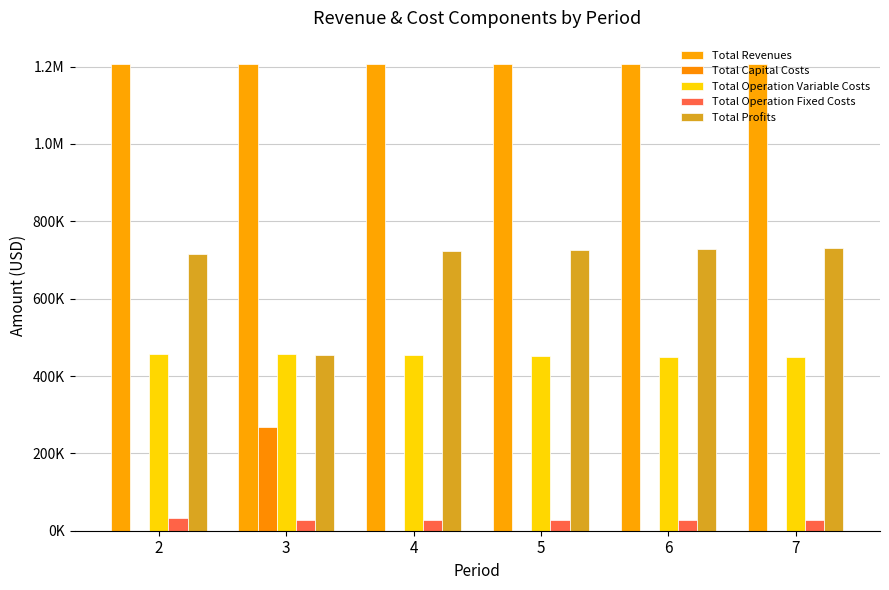

Does the chart contain stacked bars?

No